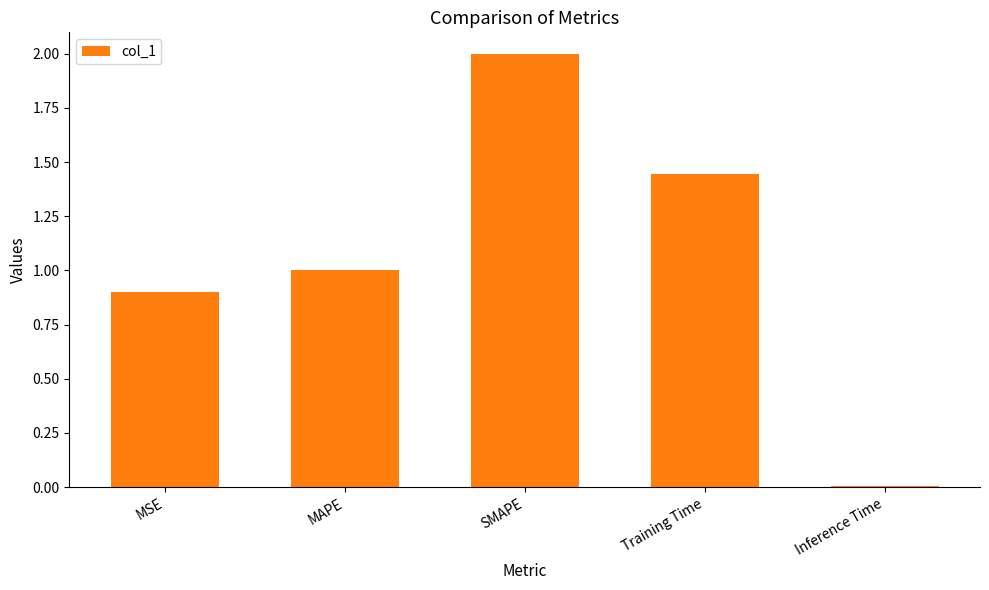

The chart shows a value of 1.0 at MAPE. True or false?

True